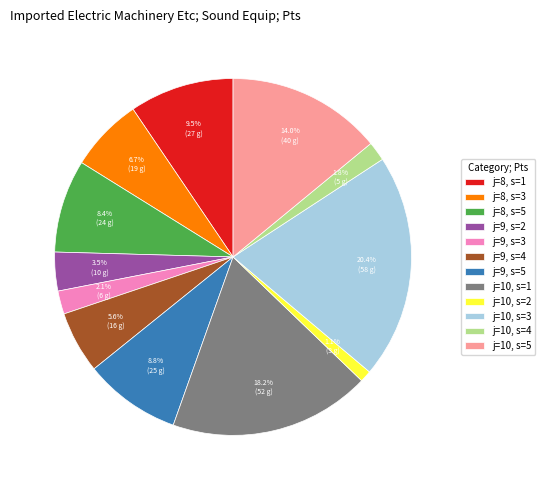

Rank the categories by value from lowest to highest.

j=10, s=2, j=10, s=4, j=9, s=3, j=9, s=2, j=9, s=4, j=8, s=3, j=8, s=5, j=9, s=5, j=8, s=1, j=10, s=5, j=10, s=1, j=10, s=3